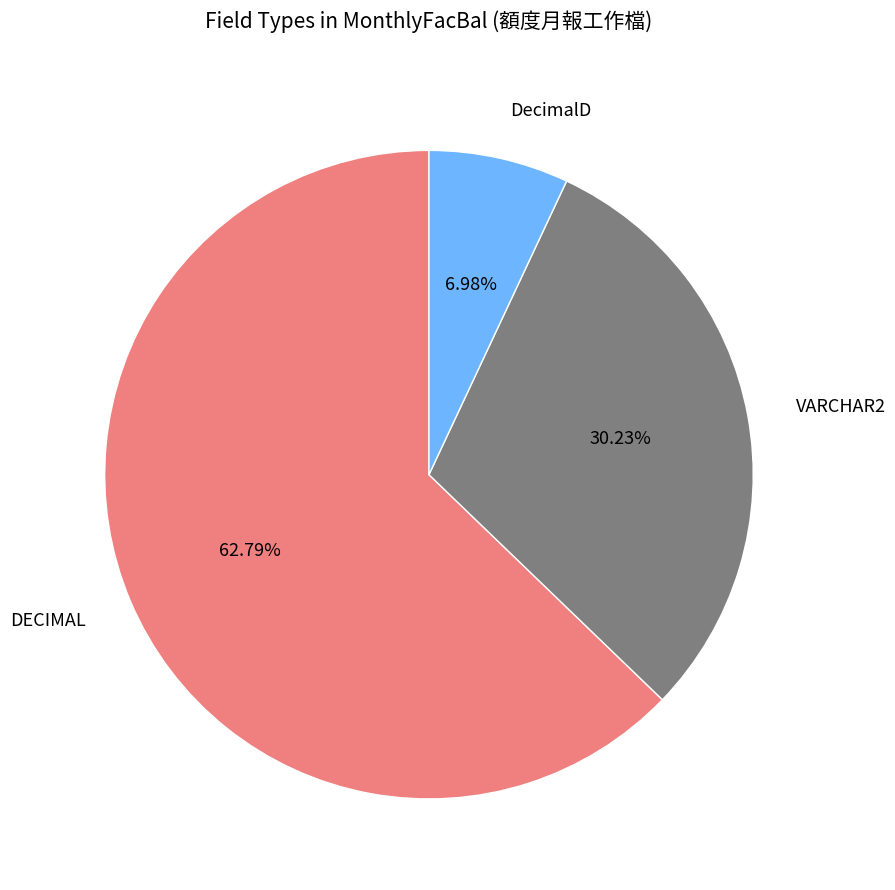

Which category has the smallest portion of the pie?

DecimalD